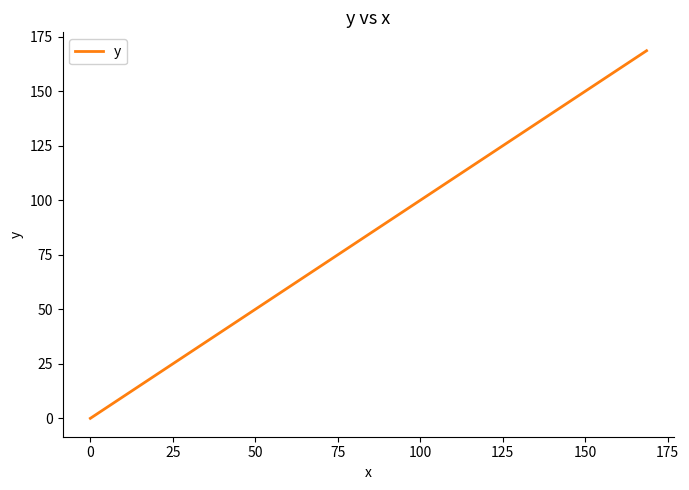

What is the difference between the maximum and minimum values?

168.6